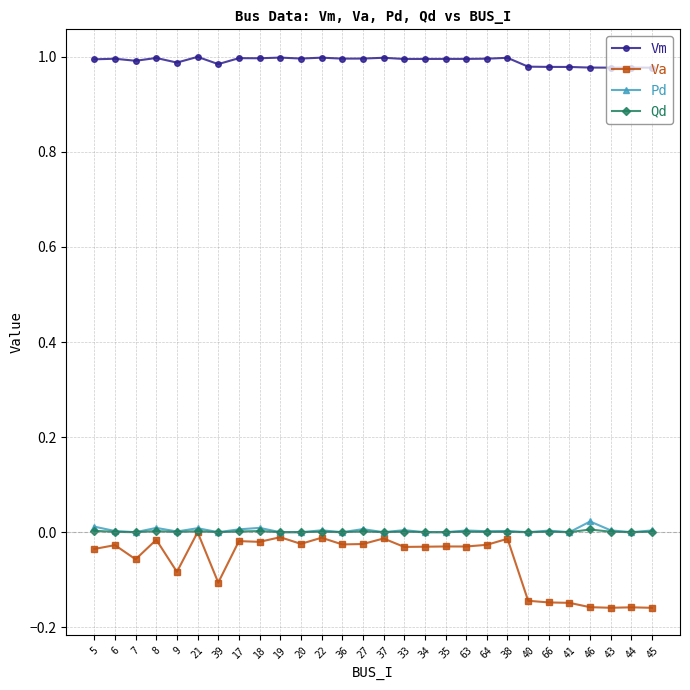

Which series has the largest range (max minus min)?

Va